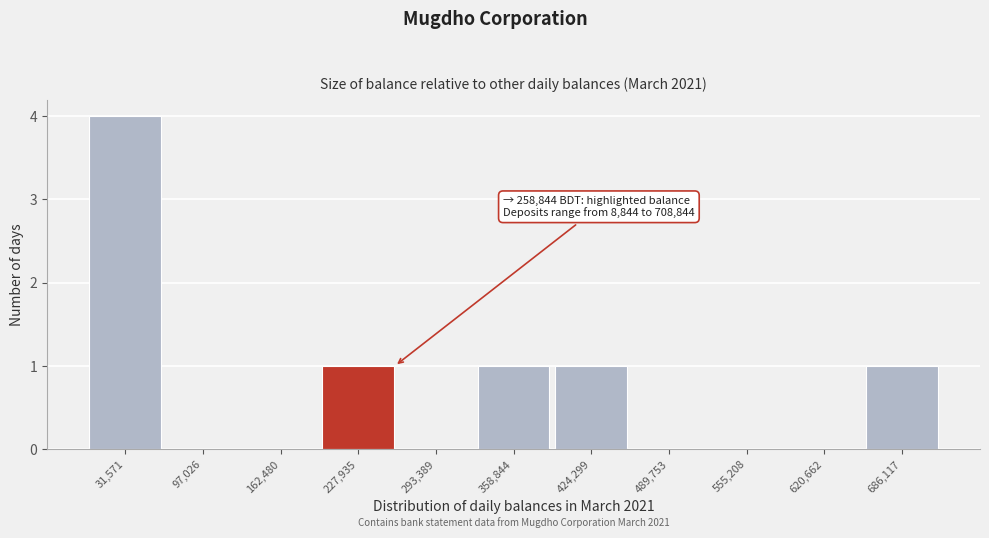

Over which range of the x-axis is the bar tallest?

0 to 60000